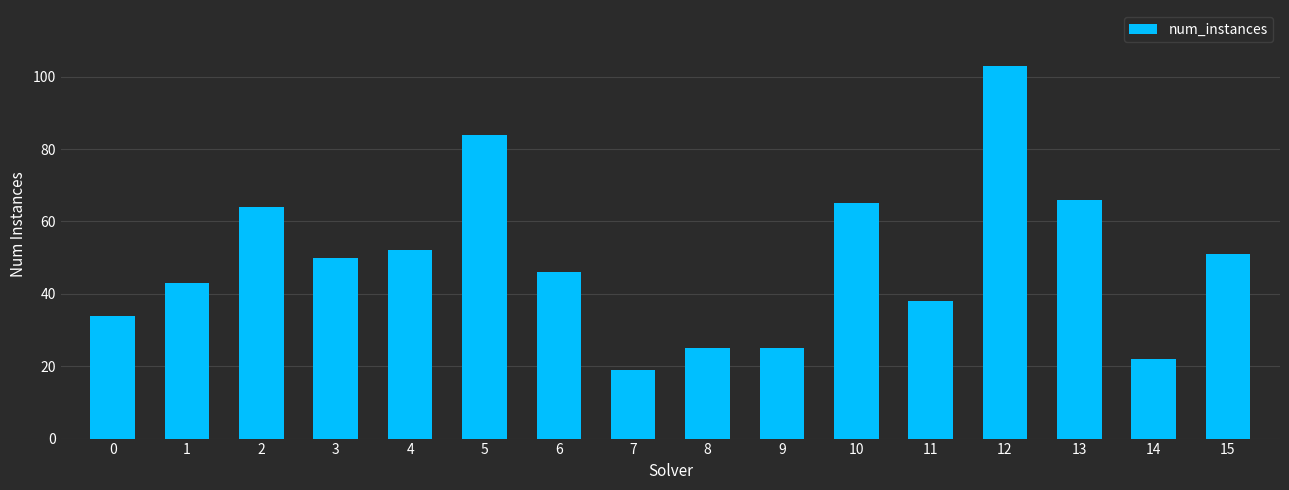

Is it true that the value at 0 is 34?

True